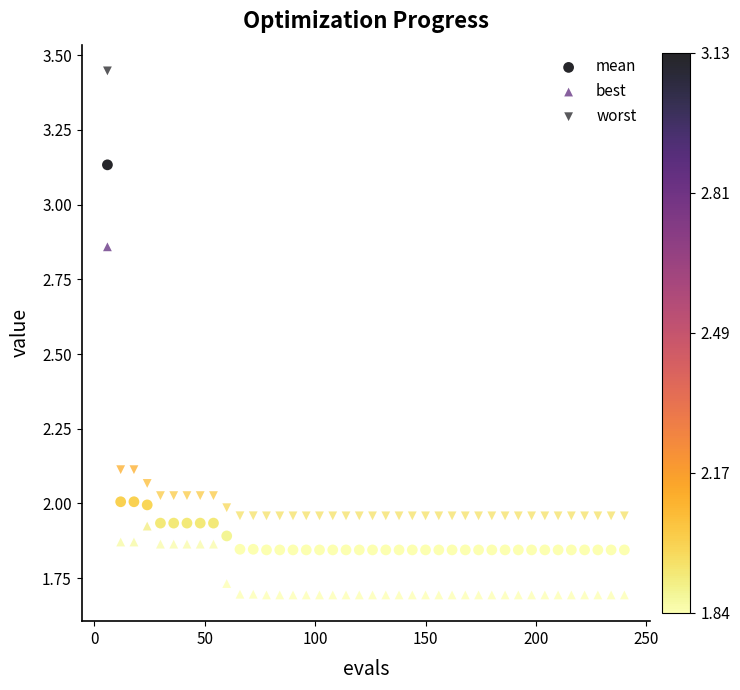

Count the number of points in this scatter plot.

120